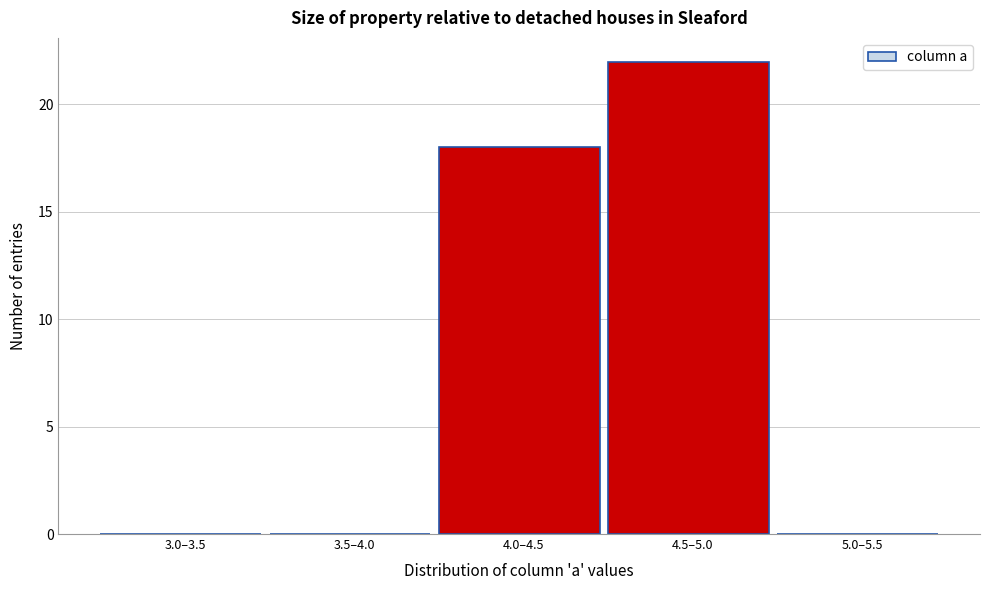

Reading right to left, what are all the values shown in this chart?

5.0–5.5=0	4.5–5.0=22	4.0–4.5=18	3.5–4.0=0	3.0–3.5=0